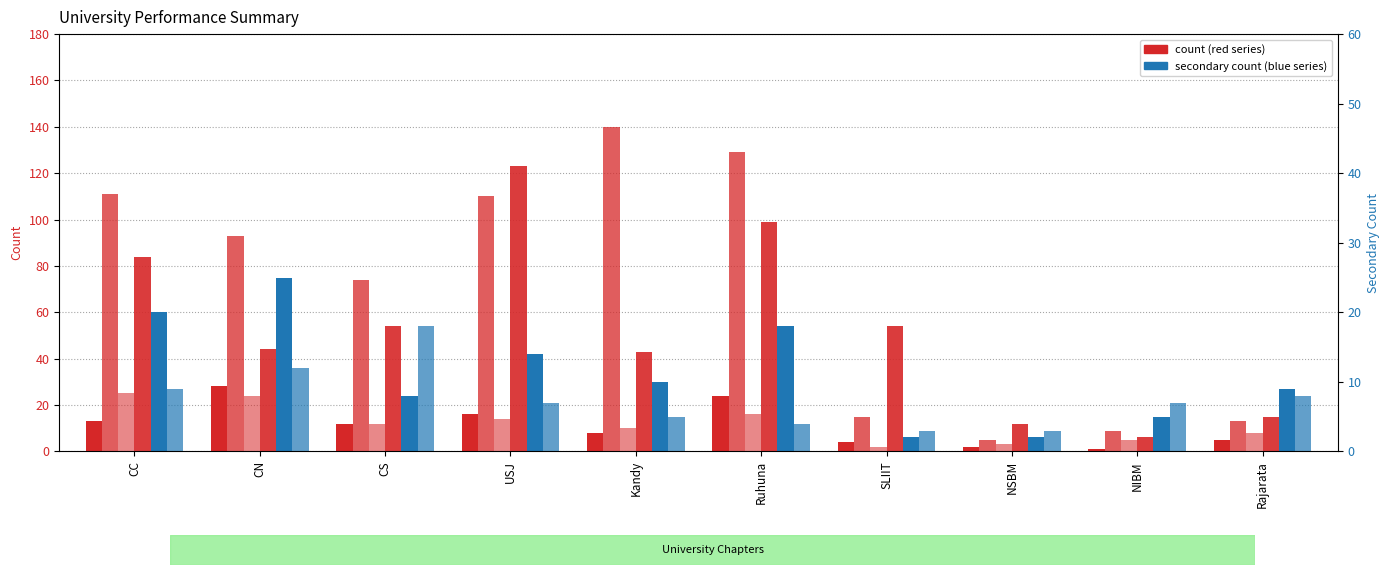

What is the value of the APL (oGV) bar at the 8th from the left?

3